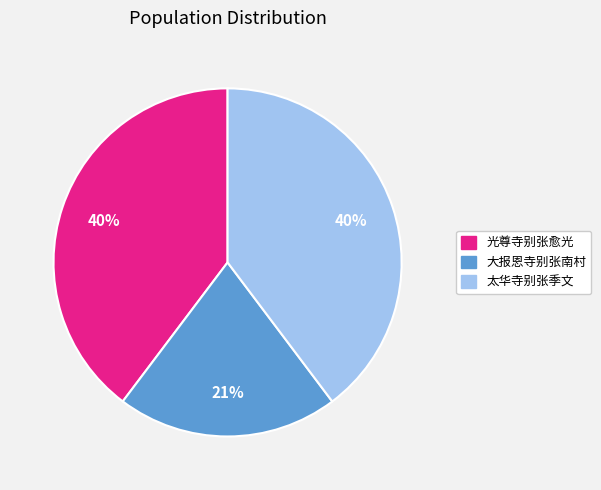

Is there a majority slice in this chart?

No